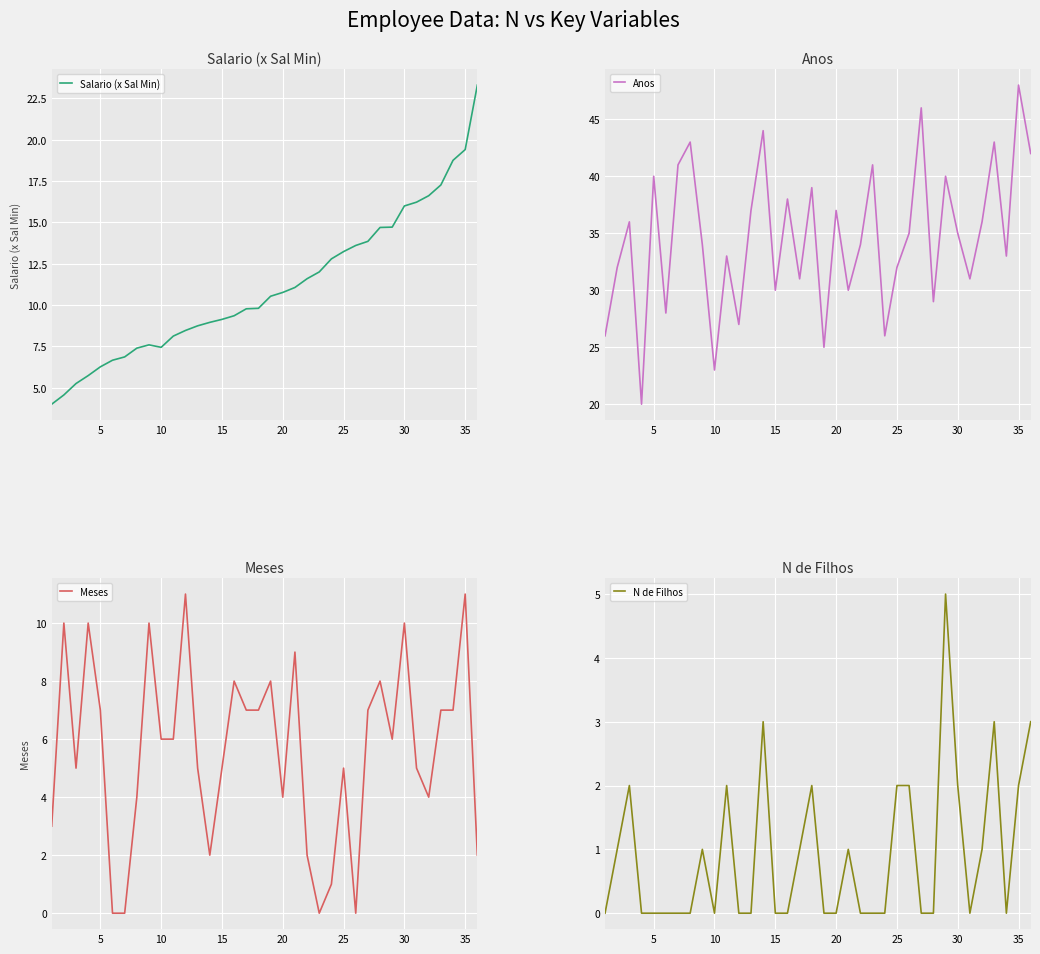

True or false: N de Filhos and Salario (x Sal Min) intersect in this chart.

False